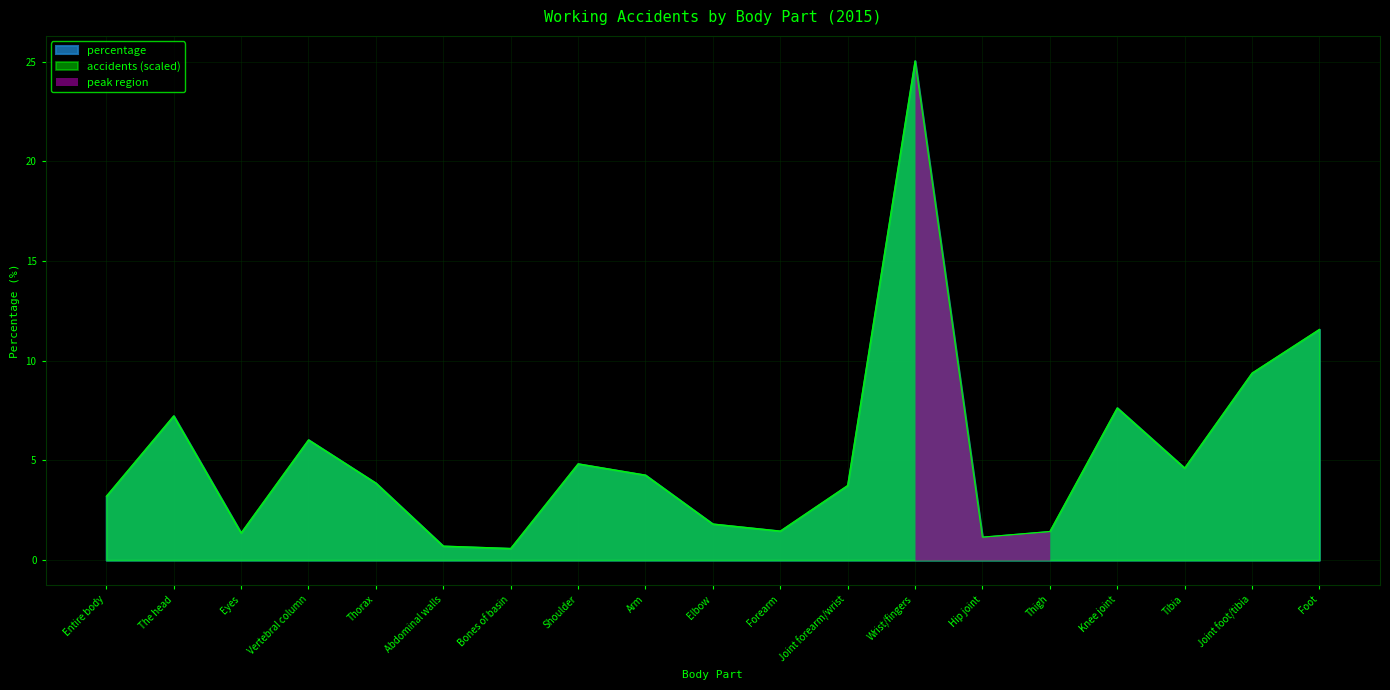

Rank the categories by value from lowest to highest.

Bones of basin, Abdominal walls, Hip joint, Eyes, Thigh, Forearm, Elbow, Entire body, Joint forearm/wrist, Thorax, Arm, Tibia, Shoulder, Vertebral column, The head, Knee joint, Joint foot/tibia, Foot, Wrist/fingers